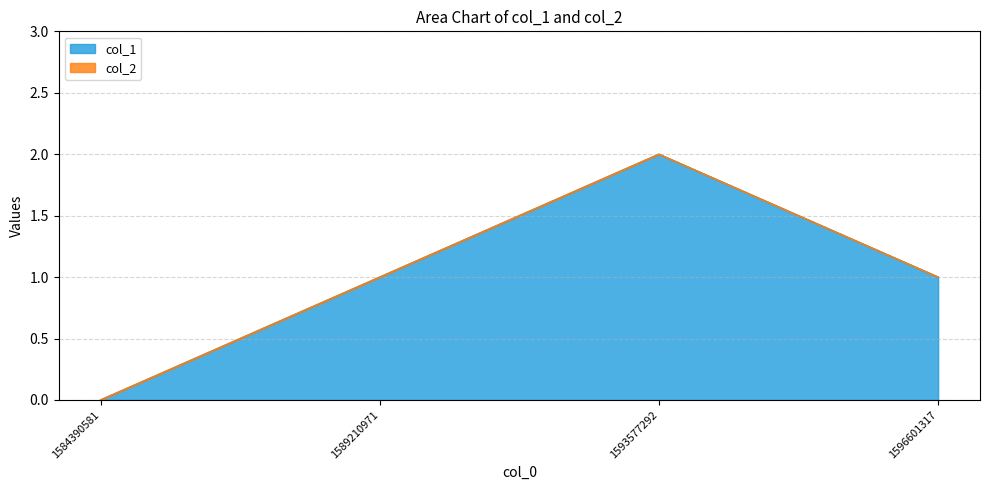

Between 1593577292 and 1589210971, which is larger?

1593577292